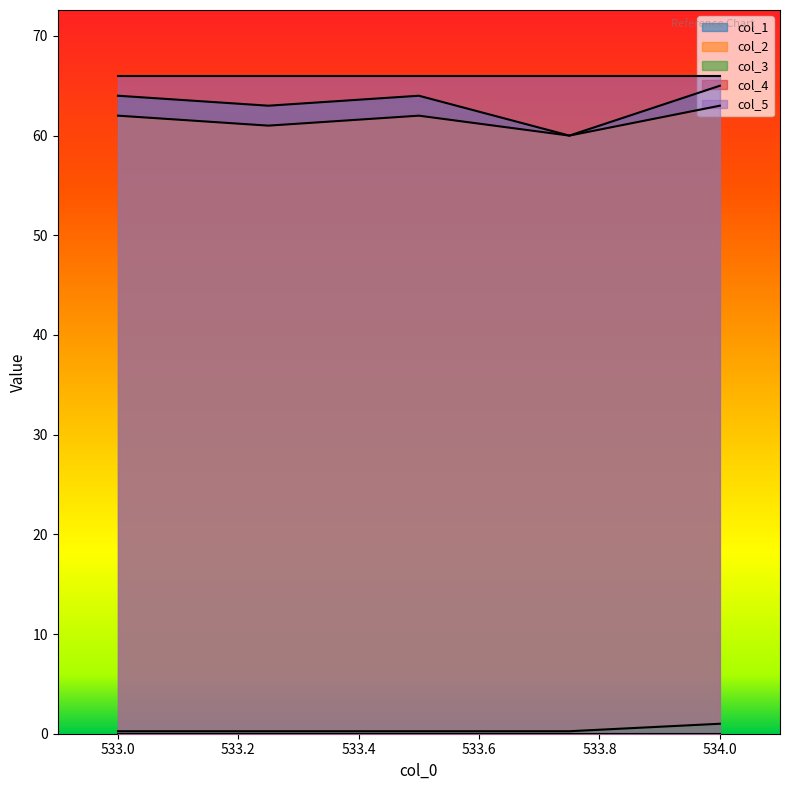

The value of col_5 at 533.0 is 26.4. True or false?

False